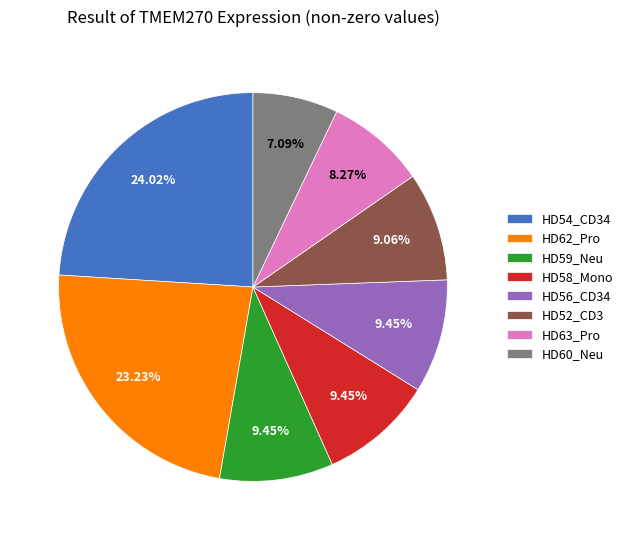

To the nearest percent, what is the difference between the largest and smallest slice percentages?

17%